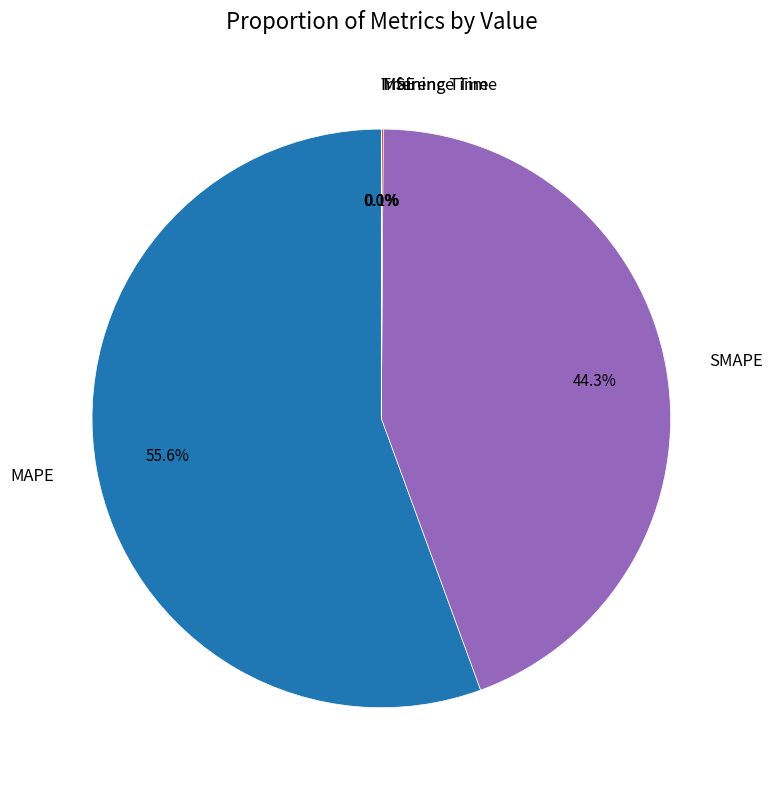

Is SMAPE the majority of the pie?

No